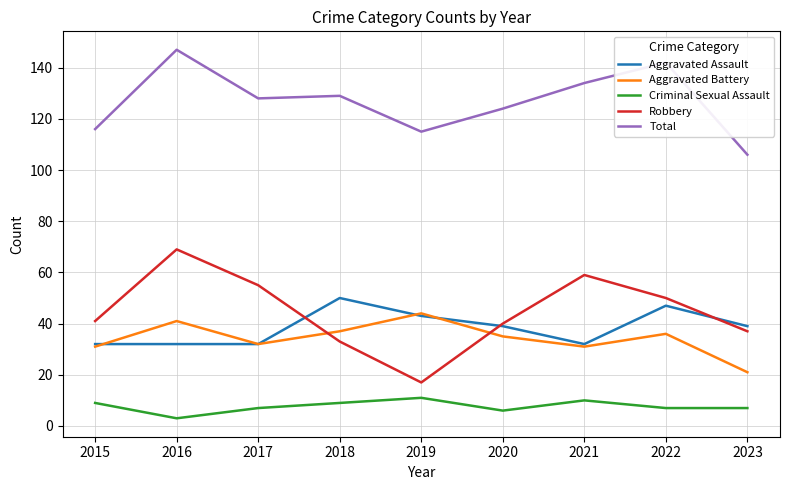

What is the greatest value displayed?

147